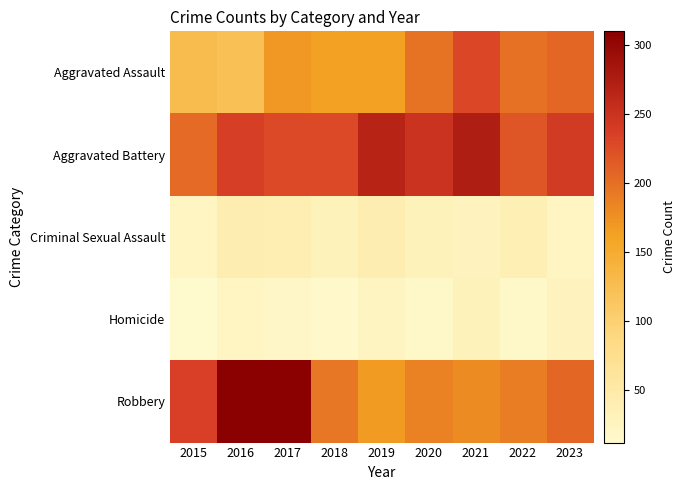

Reading left to right, extract all data points from this chart.

Aggravated Assault: 2015=128	2016=122	2017=170	2018=163	2019=163	2020=198	2021=230	2022=199	2023=207
Aggravated Battery: 2015=203	2016=237	2017=228	2018=228	2019=267	2020=250	2021=275	2022=219	2023=242
Criminal Sexual Assault: 2015=22	2016=40	2017=39	2018=30	2019=41	2020=30	2021=27	2022=37	2023=23
Homicide: 2015=12	2016=23	2017=19	2018=15	2019=24	2020=17	2021=30	2022=16	2023=28
Robbery: 2015=236	2016=310	2017=309	2018=194	2019=167	2020=186	2021=179	2022=190	2023=207